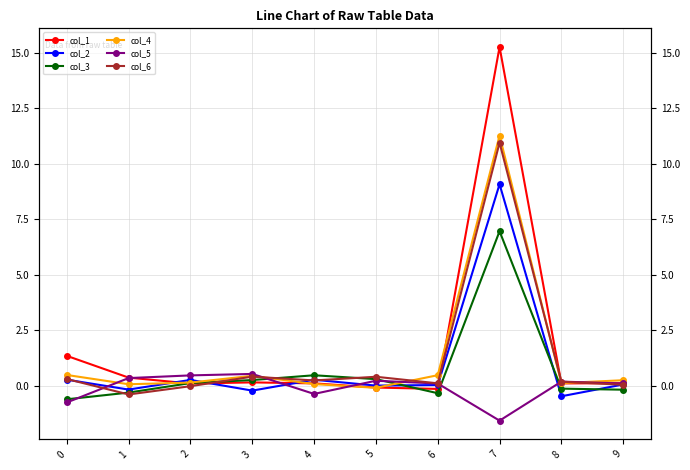

What is the minimum value for col_4?

-0.1